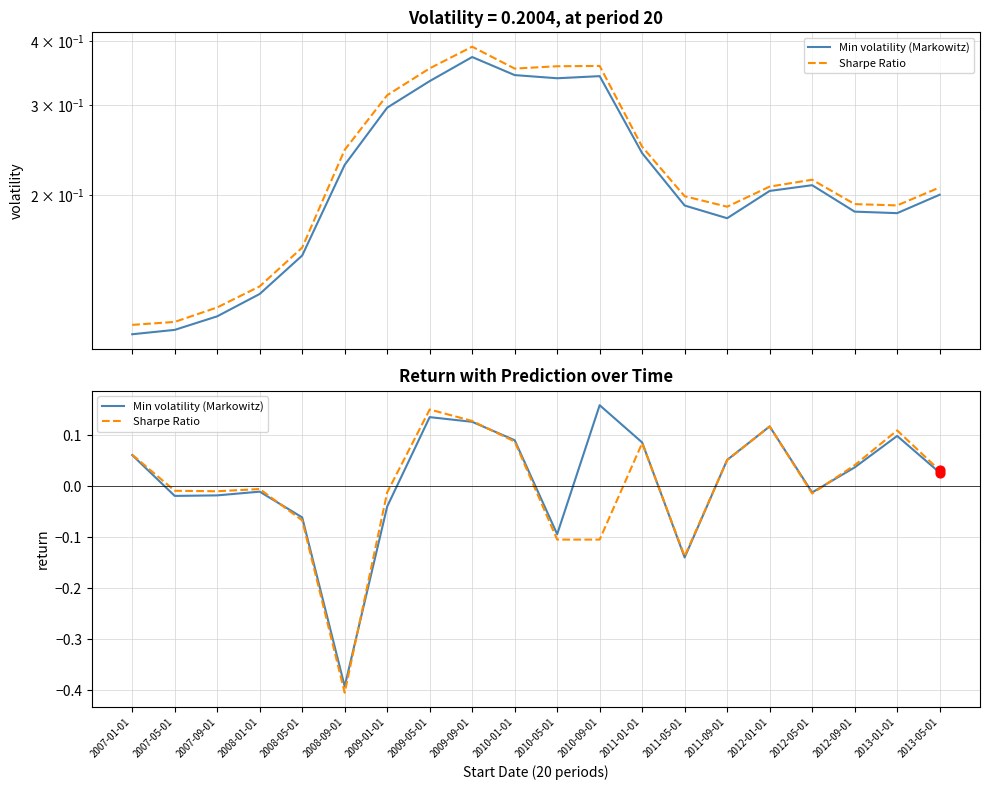

Is the value of Sharpe Ratio at 2009-09-01 greater than the value of Min volatility (Markowitz) at 2012-09-01?

Yes